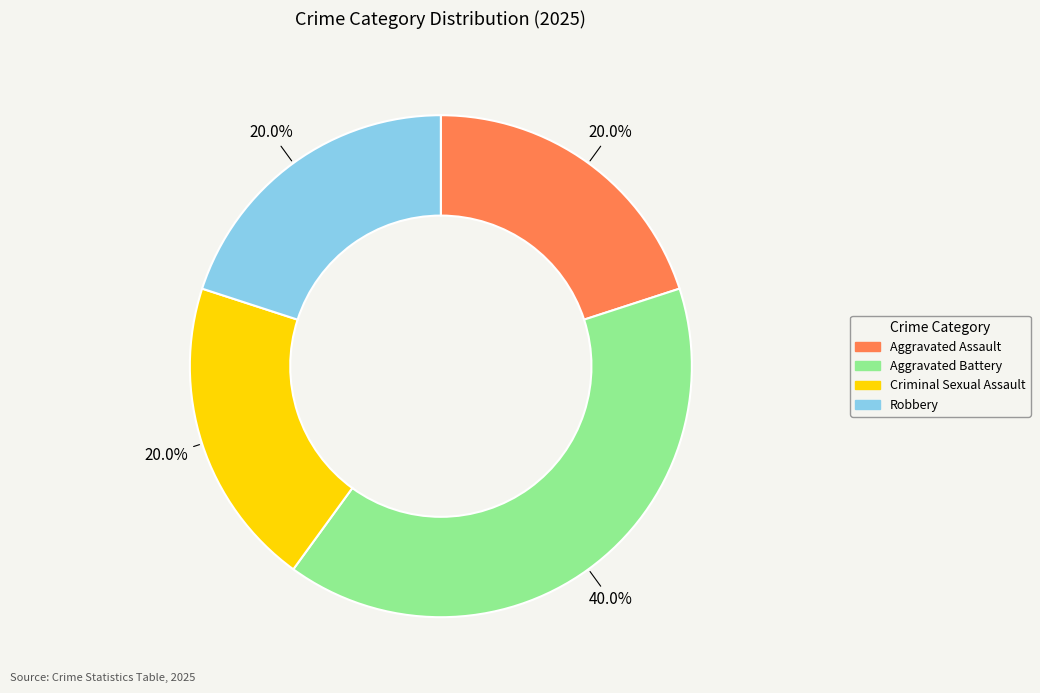

Which category has the biggest portion of the pie?

Aggravated Battery